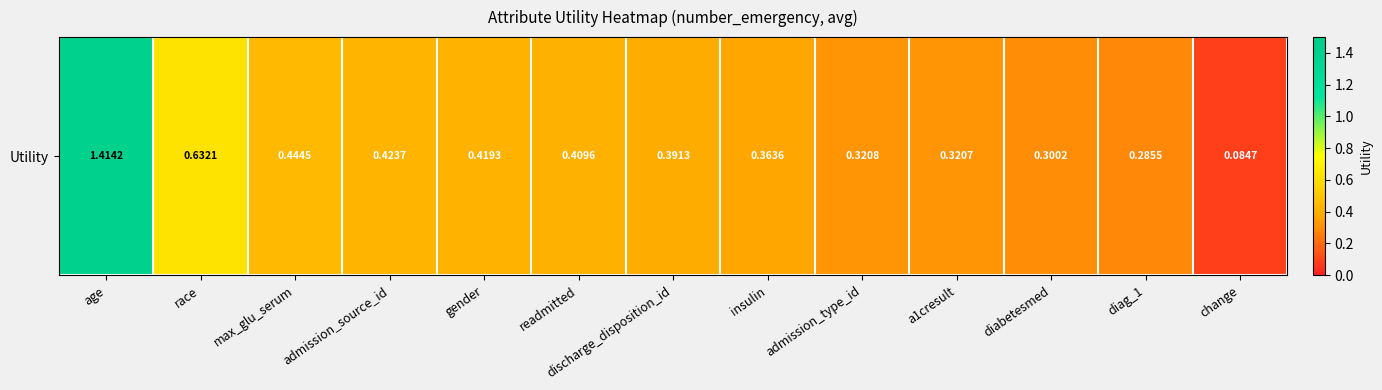

Reading left to right, list all the values displayed in this chart.

age=1.4	race=0.6	max_glu_serum=0.4	admission_source_id=0.4	gender=0.4	readmitted=0.4	discharge_disposition_id=0.4	insulin=0.4	admission_type_id=0.3	a1cresult=0.3	diabetesmed=0.3	diag_1=0.3	change=0.1